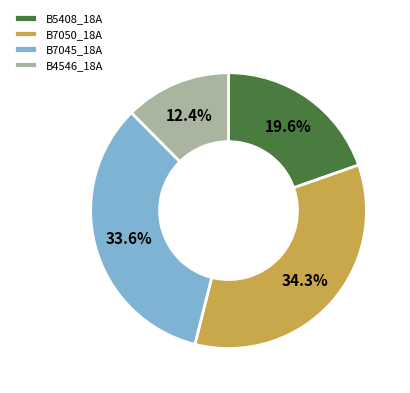

How many slices are in this pie chart?

4